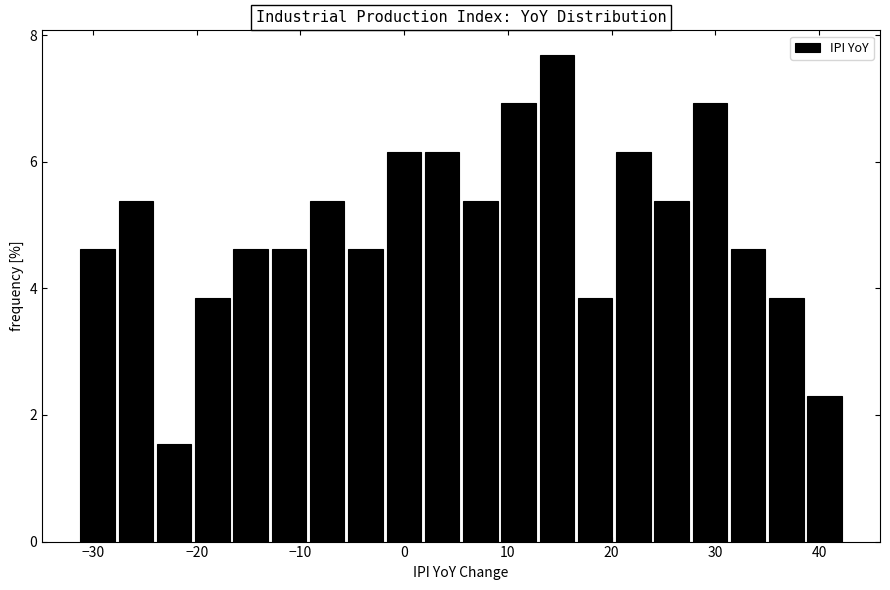

Read against the x-axis, roughly where is the centre of the tallest bar?

15